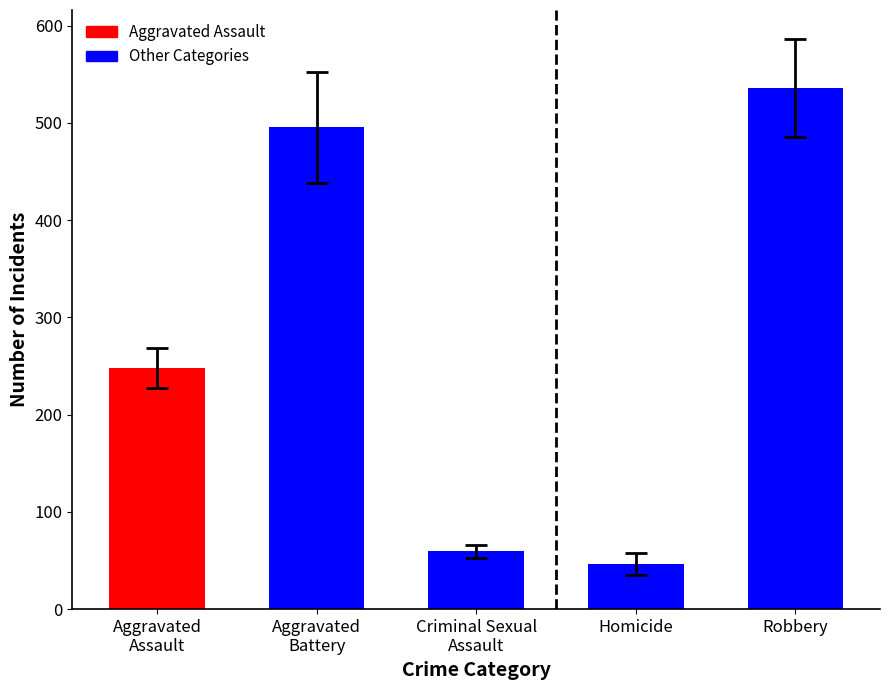

What is the value of the 2nd bar from the left?

495.7